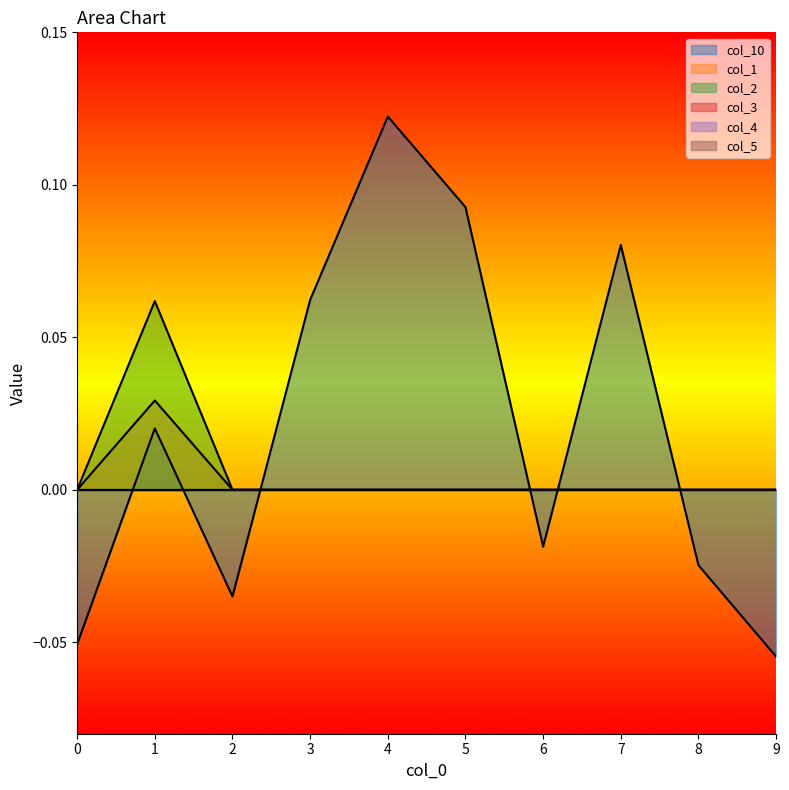

Reading right to left, extract all data points from this chart.

col_10: 9=-0.1	8=-0.0	7=0.1	6=-0.0	5=0.1	4=0.1	3=0.1	2=-0.0	1=0.0	0=-0.1
col_1: 9=0.0	8=0.0	7=0.0	6=0.0	5=0.0	4=0.0	3=0.0	2=0.0	1=0.0	0=0.0
col_2: 9=0.0	8=0.0	7=0.0	6=0.0	5=0.0	4=0.0	3=0.0	2=0.0	1=0.1	0=0.0